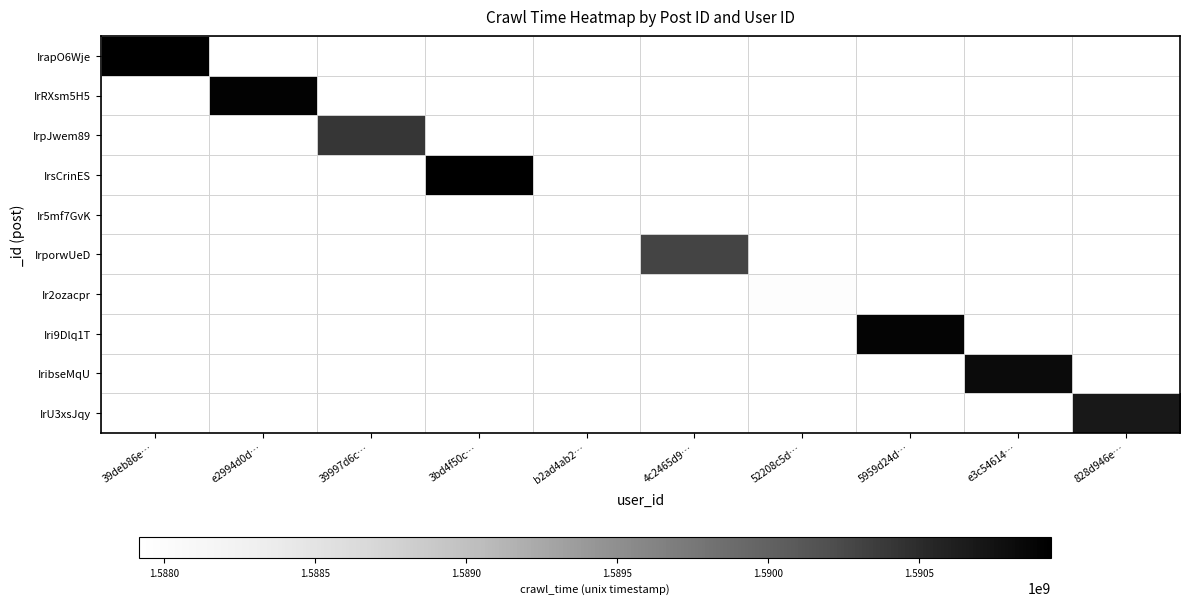

Rank the series at 39997d6c… from highest to lowest value.

IrapO6Wje, IrRXsm5H5, IrpJwem89, IrsCrinES, Ir5mf7GvK, IrporwUeD, Ir2ozacpr, Iri9Dlq1T, IribseMqU, IrU3xsJqy